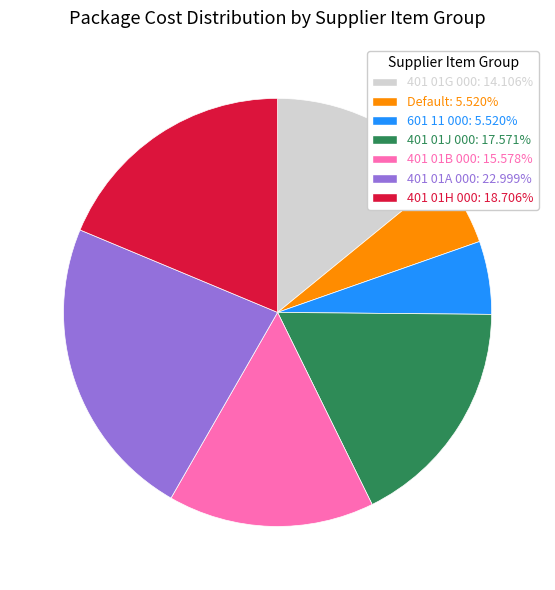

Is the sum of 401 01B 000: 15.578% and 401 01H 000: 18.706% greater than half?

No